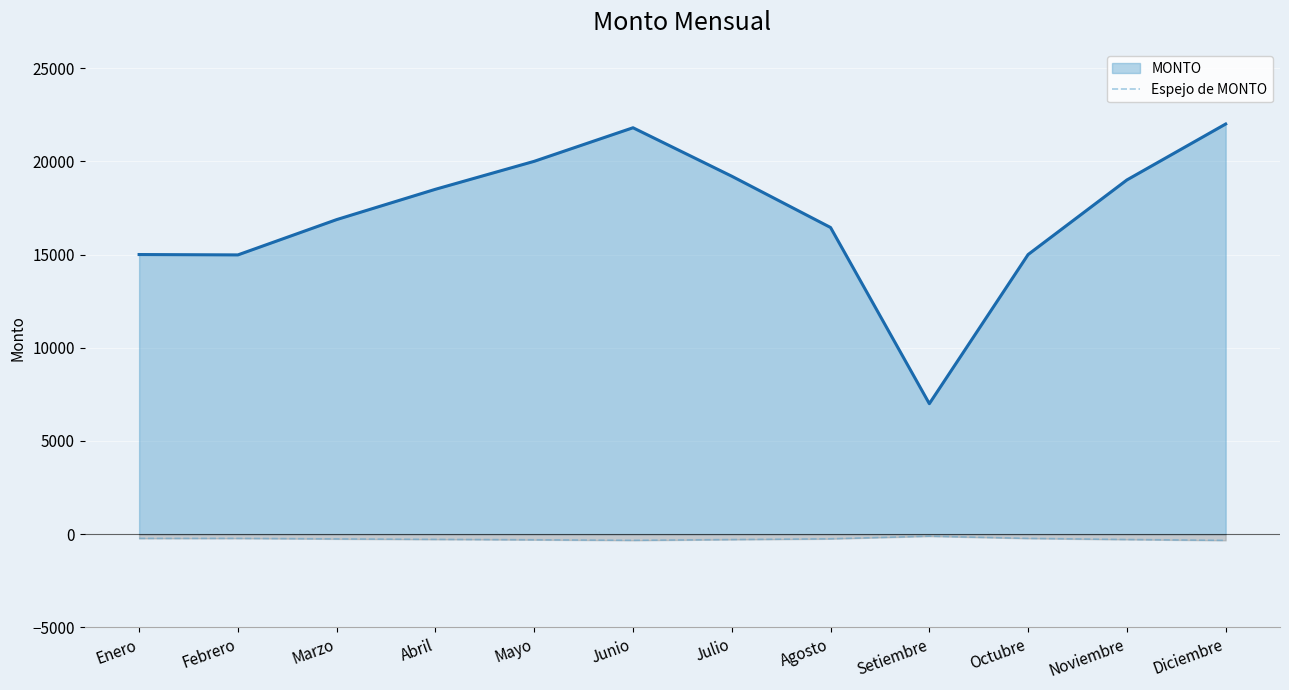

How many values are below -253?

7